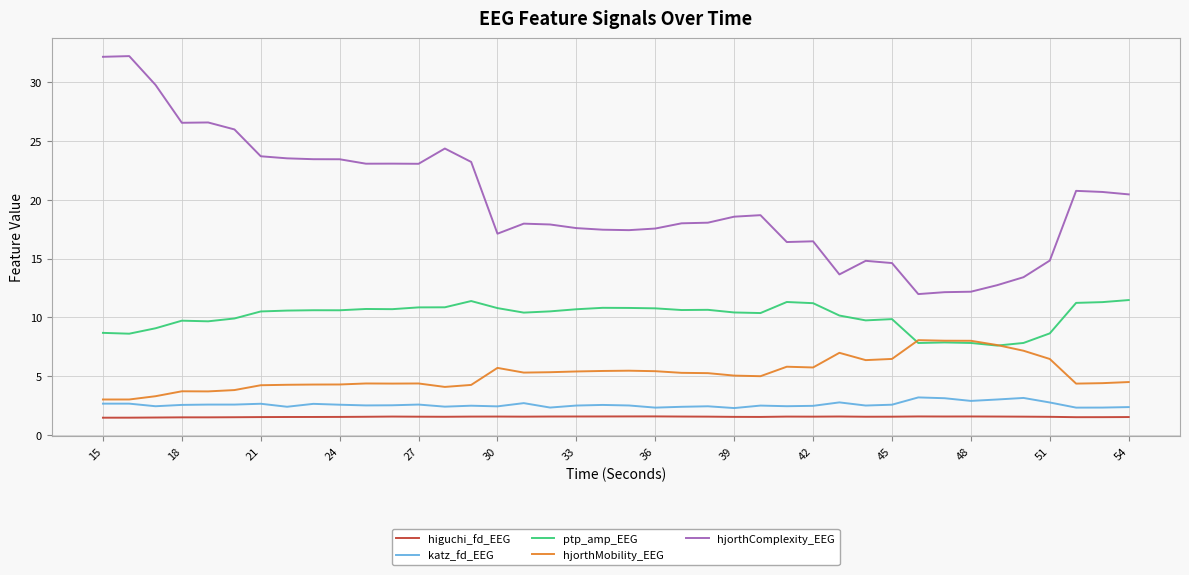

True or false: hjorthComplexity_EEG and katz_fd_EEG cross at least once.

False